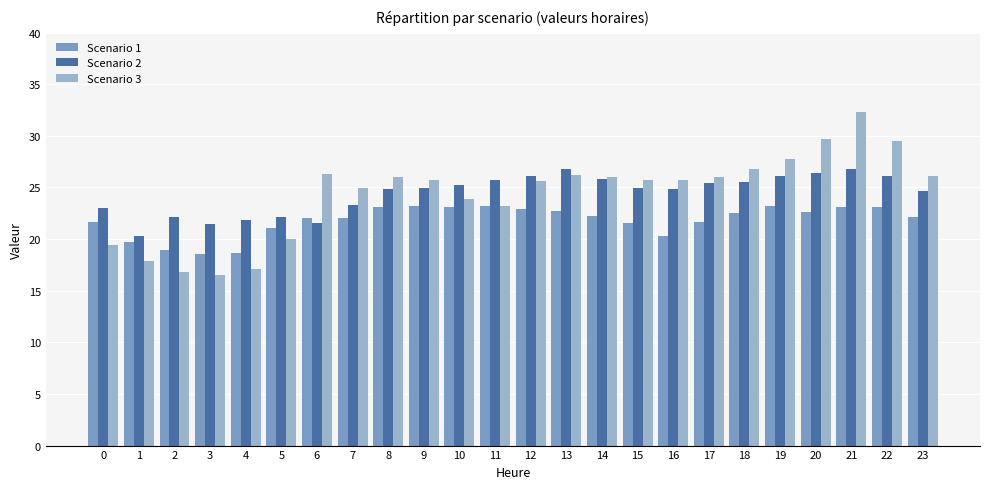

How many values in the Scenario 2 series are below 24?

8